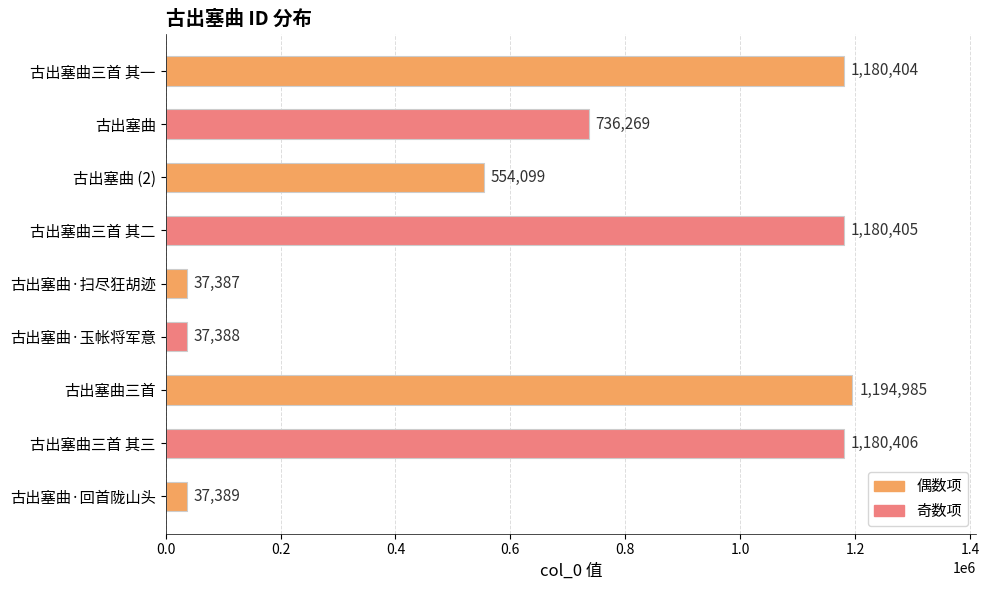

What is the difference between the second highest and second lowest values?

1143018